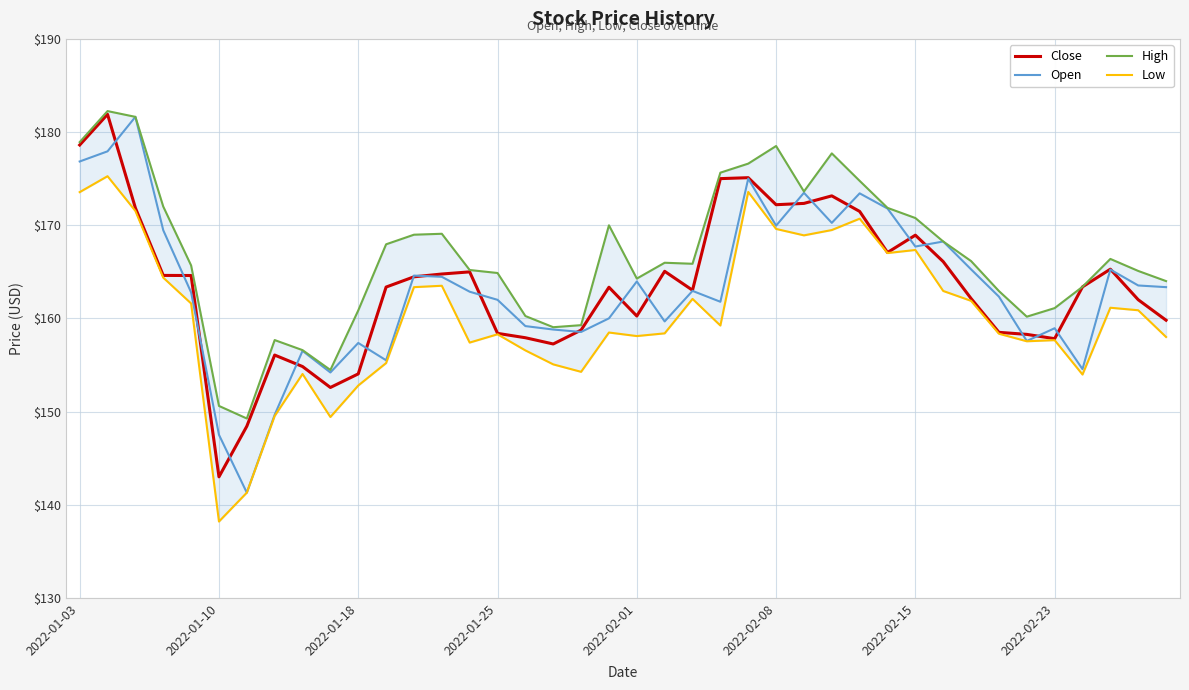

Does the chart have visible grid lines?

Yes